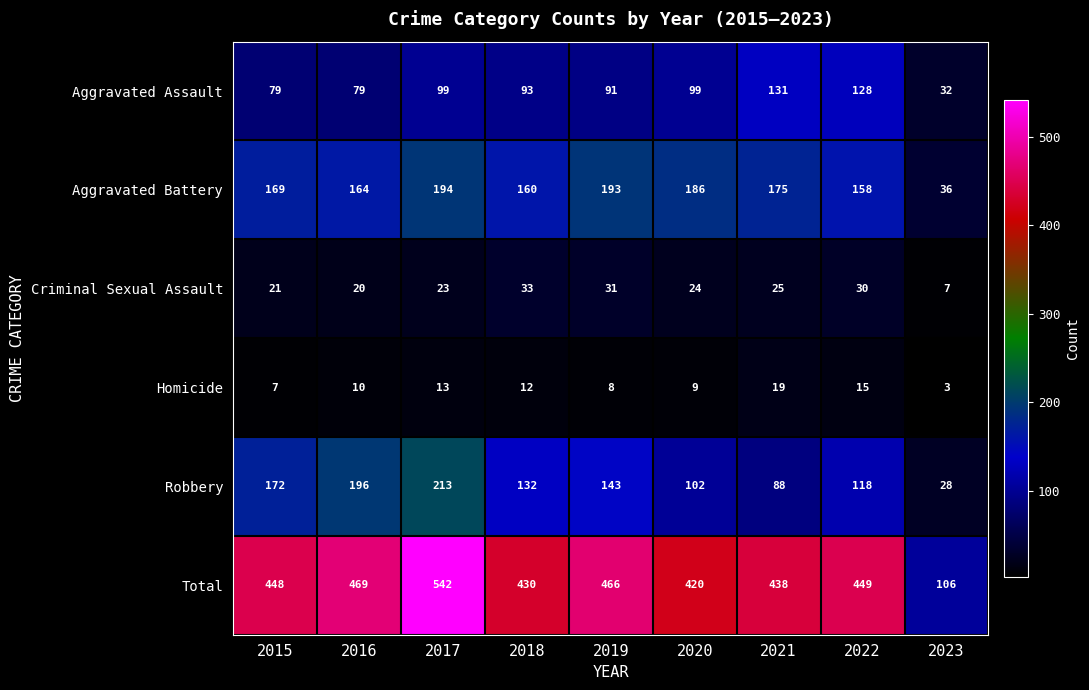

Rank the series by their maximum value, from highest to lowest.

Total, Robbery, Aggravated Battery, Aggravated Assault, Criminal Sexual Assault, Homicide